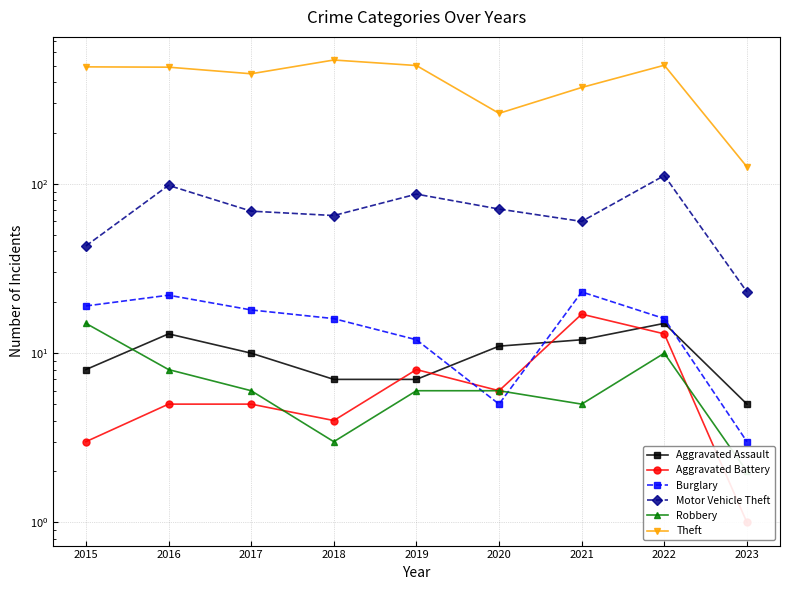

The Theft series shows 126 at 2023. True or false?

True